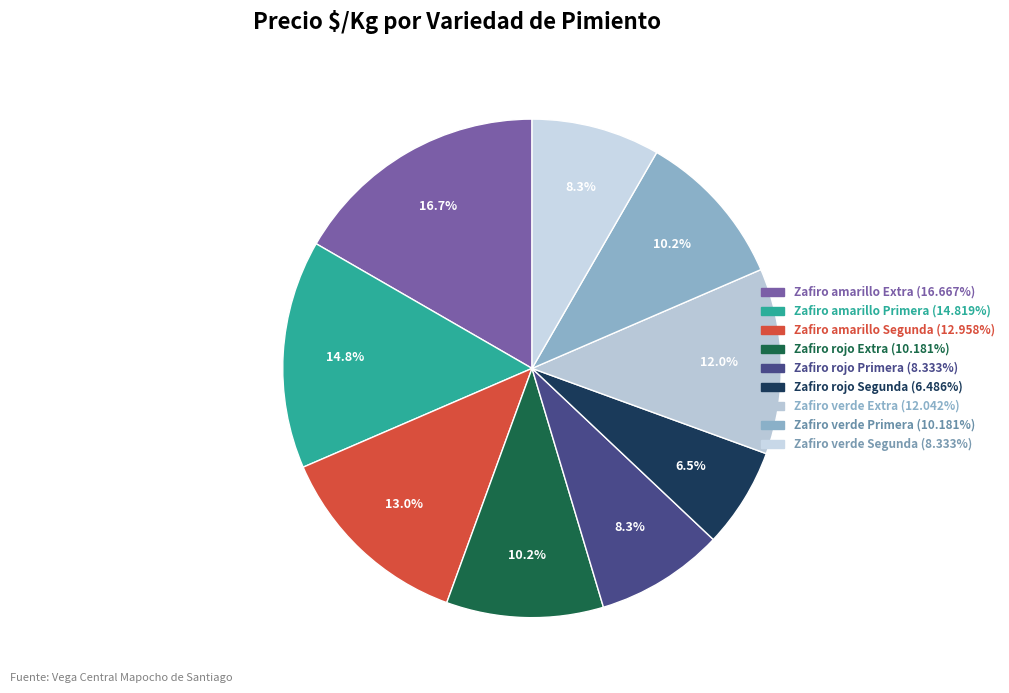

Is Zafiro rojo Segunda the majority of the pie?

No